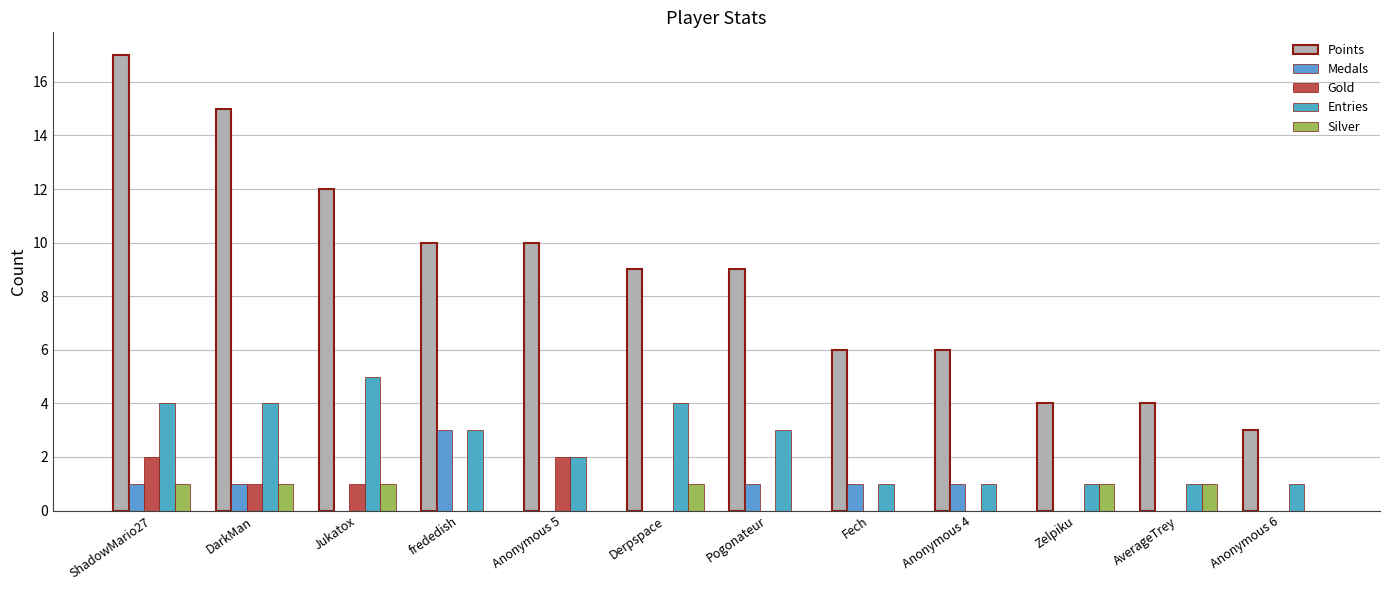

Reading left to right, what are all the values shown in this chart?

Points: 17	15	12	10	10	9	9	6	6	4	4	3
Medals: 1	1	0	3	0	0	1	1	1	0	0	0
Gold: 2	1	1	0	2	0	0	0	0	0	0	0
Entries: 4	4	5	3	2	4	3	1	1	1	1	1
Silver: 1	1	1	0	0	1	0	0	0	1	1	0